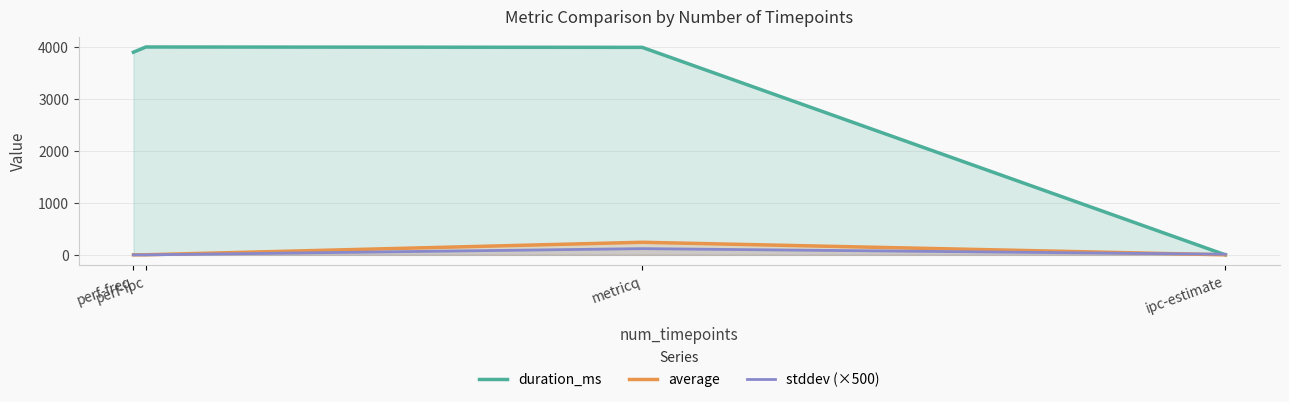

What is the difference between the highest and lowest values at metricq?

3874.8